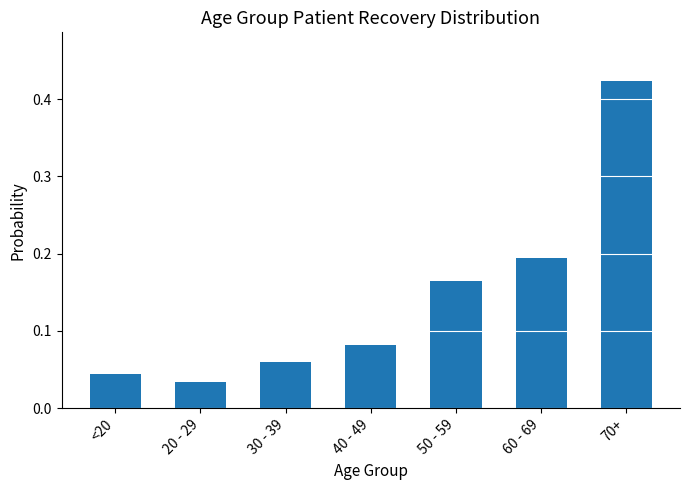

Rank the categories by value from highest to lowest.

70+, 60 - 69, 50 - 59, 40 - 49, 30 - 39, <20, 20 - 29